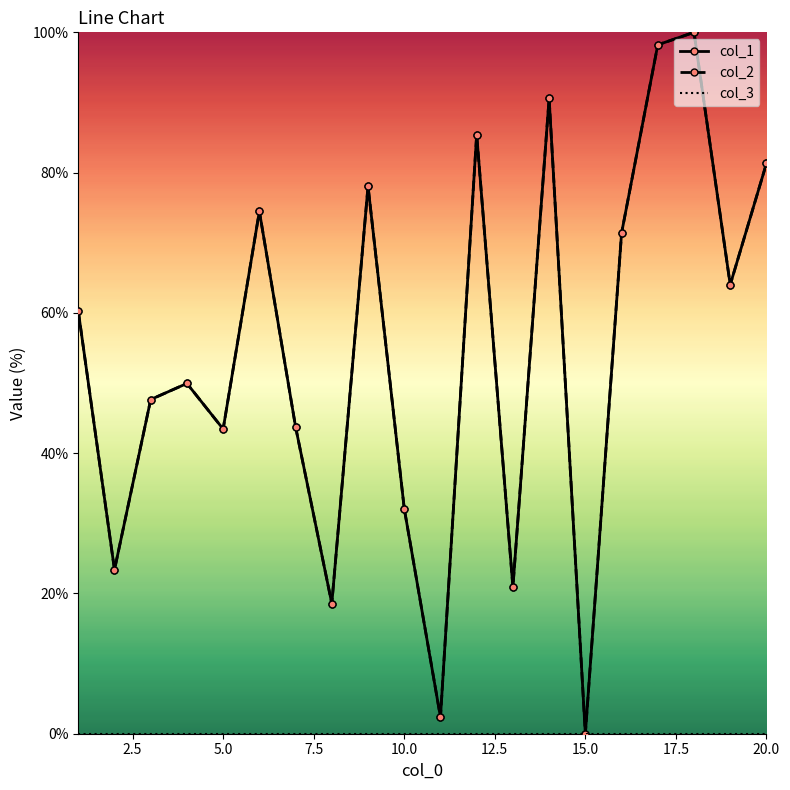

In col_1, how many points are lower than both neighbors (excluding endpoints)?

7